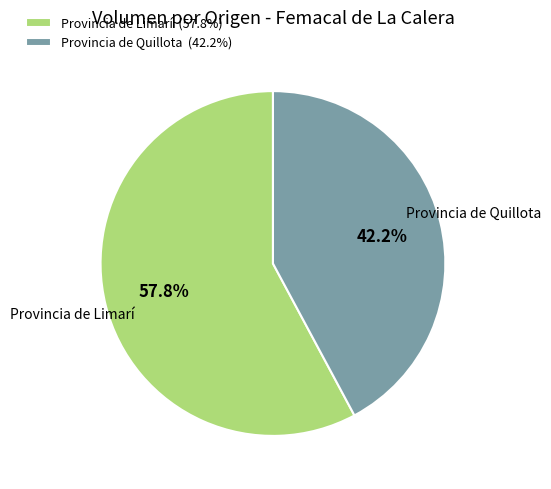

Is the sum of Provincia de Limarí (57.8%) and Provincia de Quillota (42.2%) greater than half?

Yes